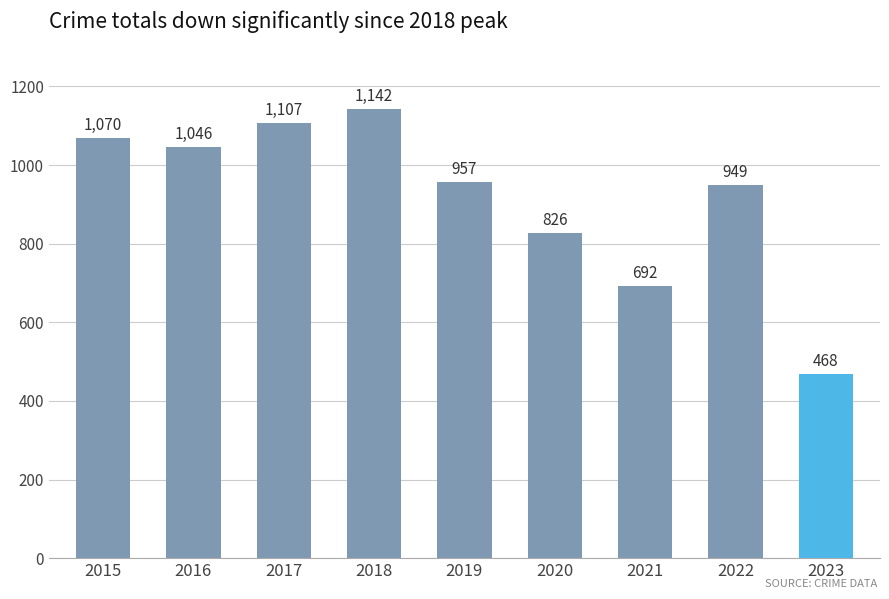

Reading left to right, extract all data points from this chart.

2015=1070	2016=1046	2017=1107	2018=1142	2019=957	2020=826	2021=692	2022=949	2023=468